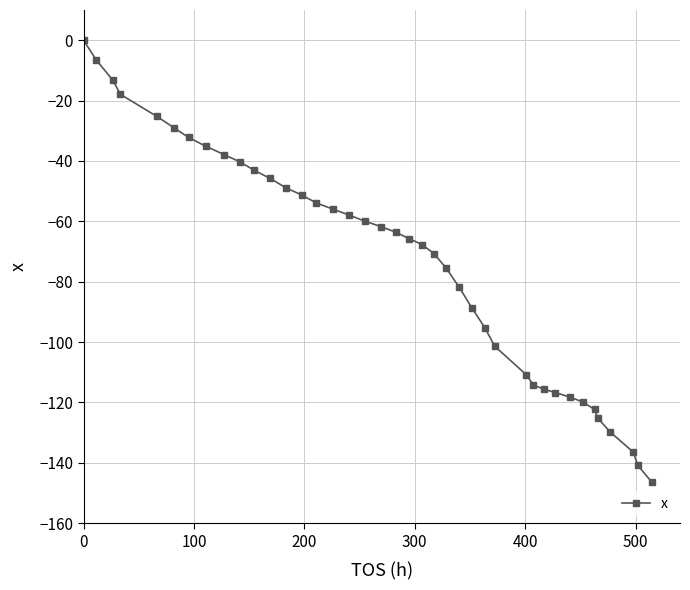

What is the value of the 40th point from the left?

-146.3